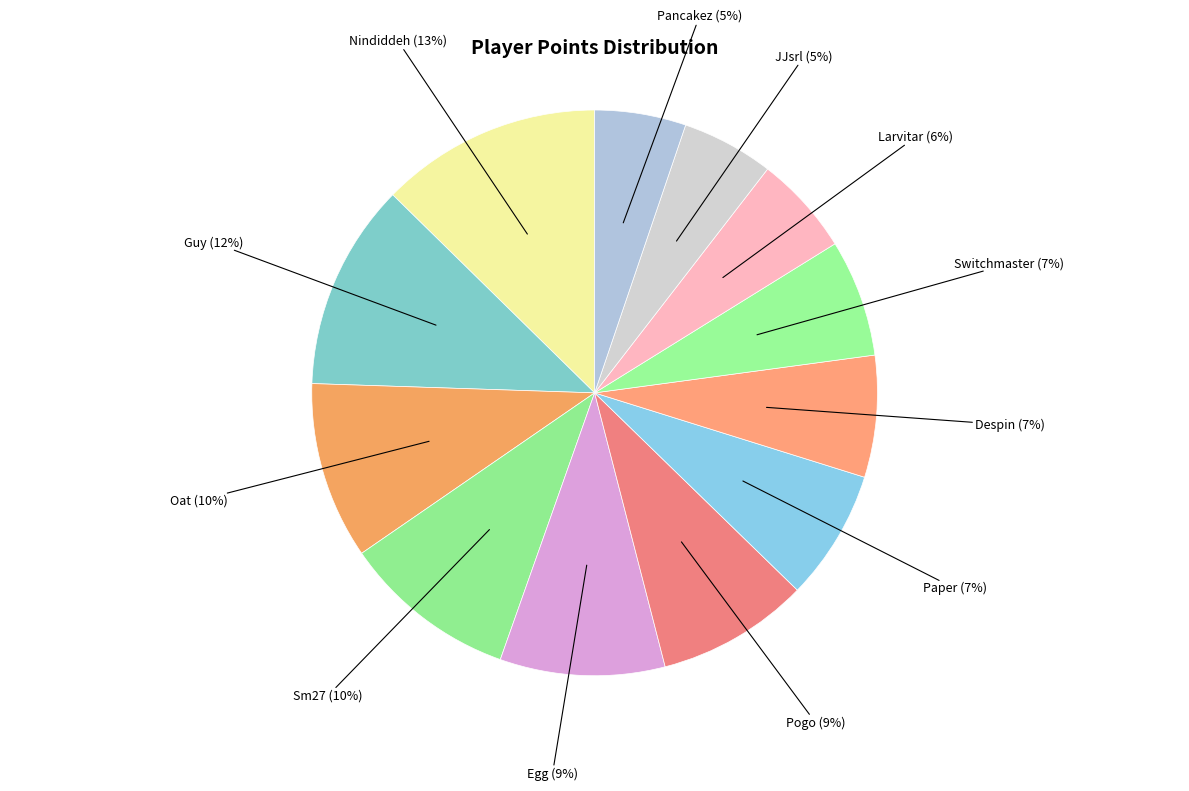

To the nearest percent, what is the average slice percentage?

8%